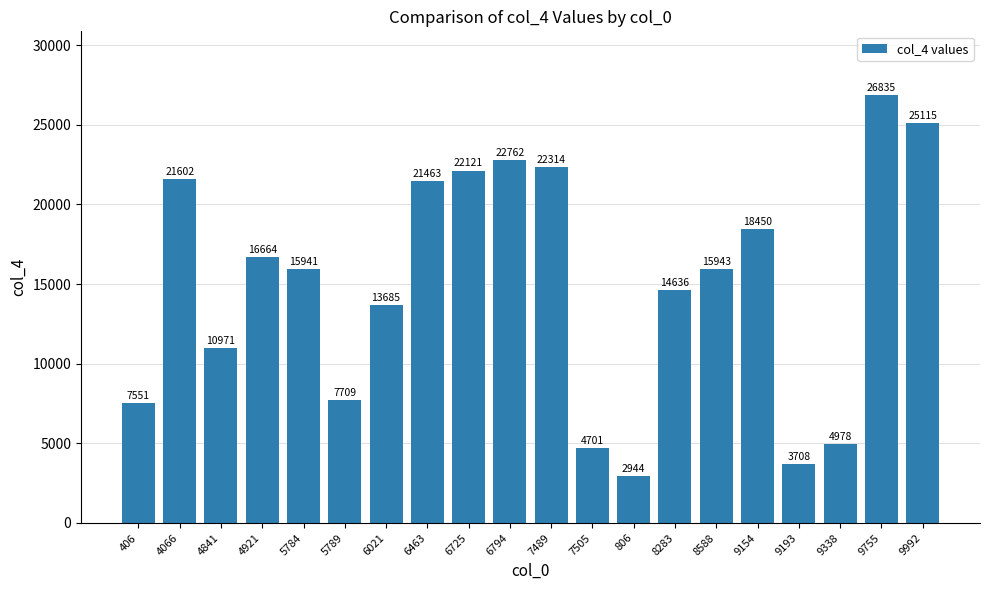

How many data points are less than 15943?

10